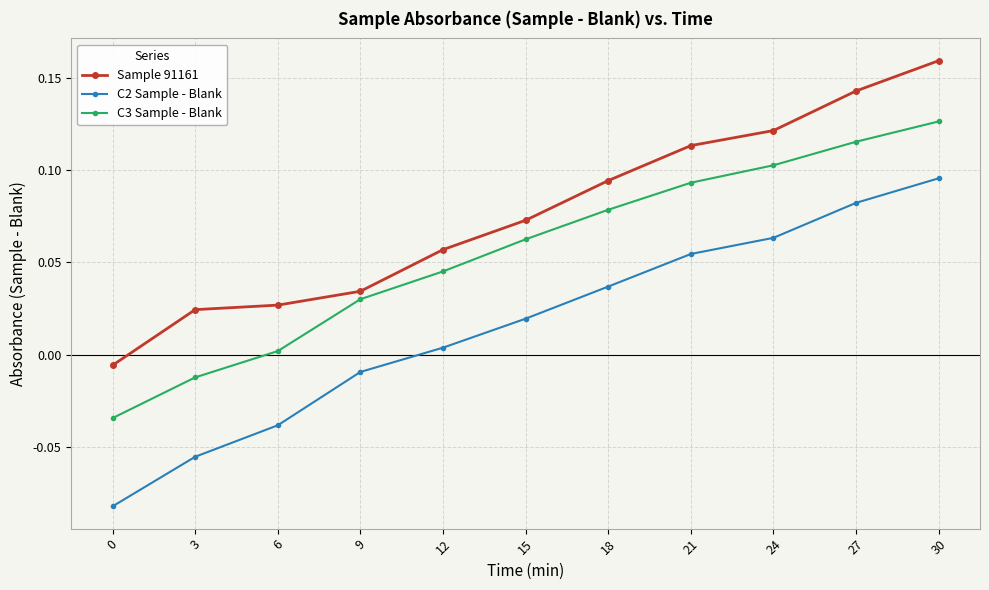

True or false: C2 Sample - Blank has more than 2 interior local peaks.

False